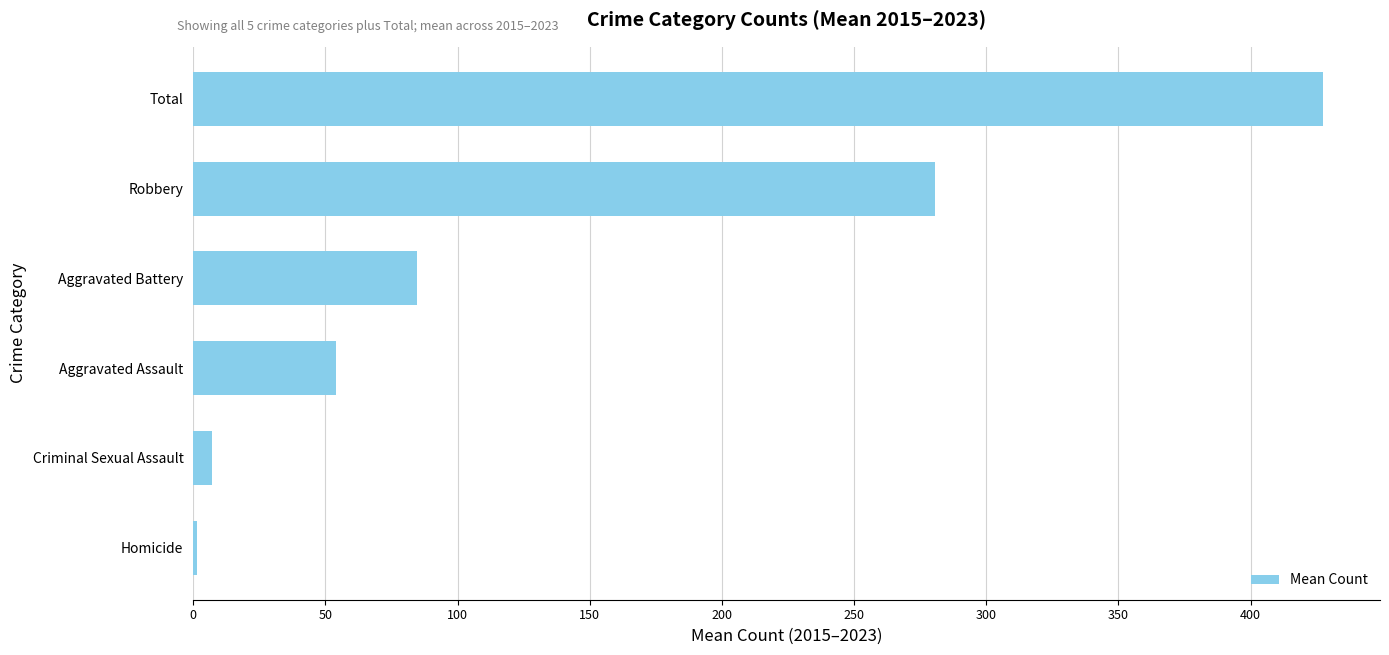

What is the maximum value shown in the chart?

427.6